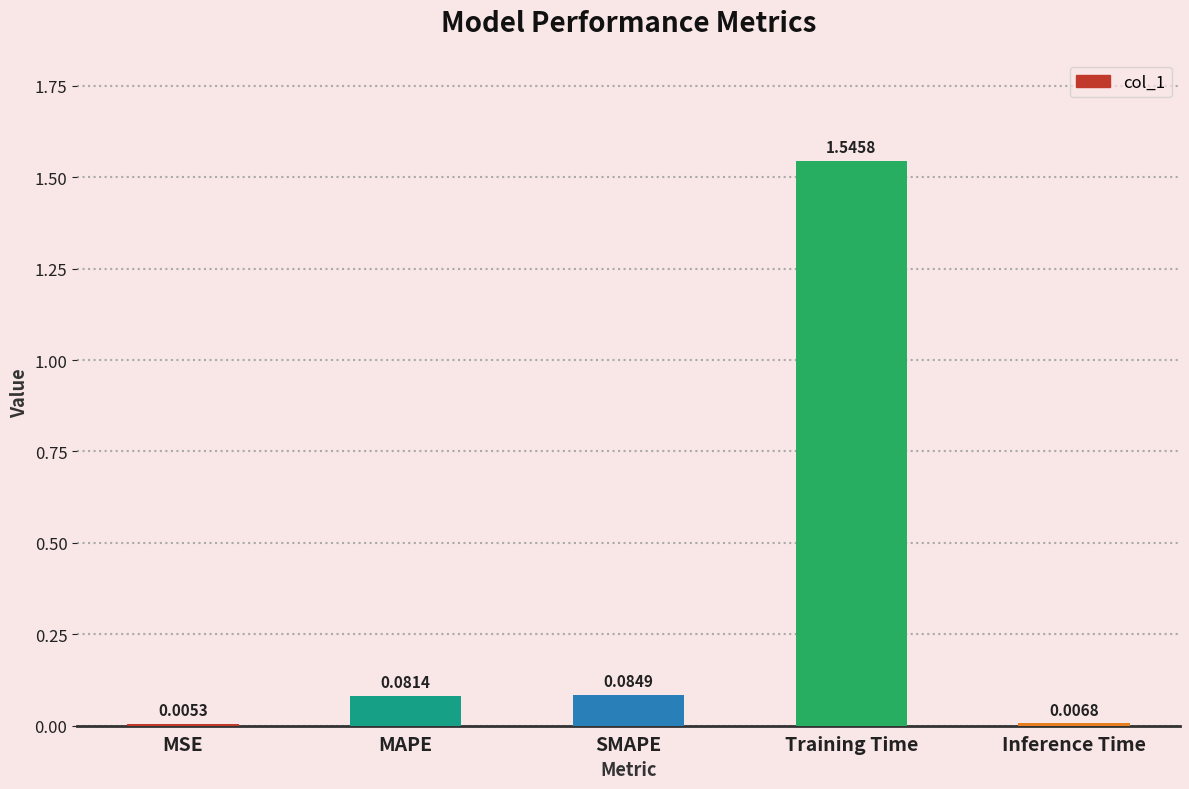

What is the sum of the values at Training Time and MAPE?

1.6